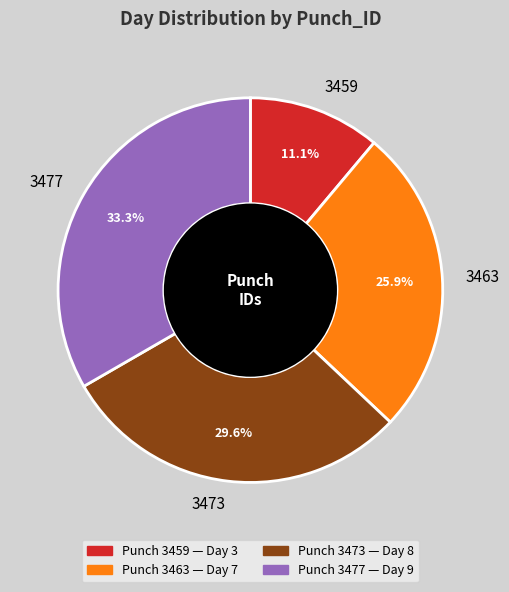

How many segments does this pie chart have?

4